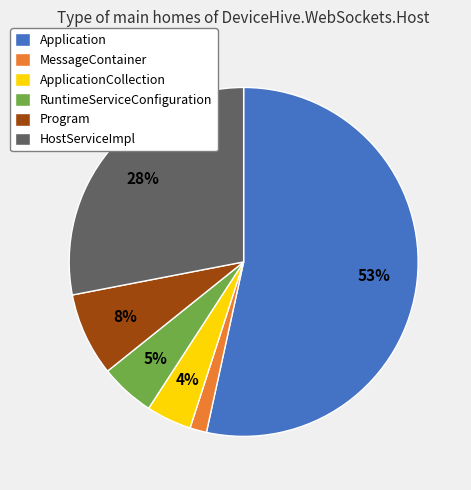

To the nearest percent, what is the combined percentage of MessageContainer and RuntimeServiceConfiguration?

7%